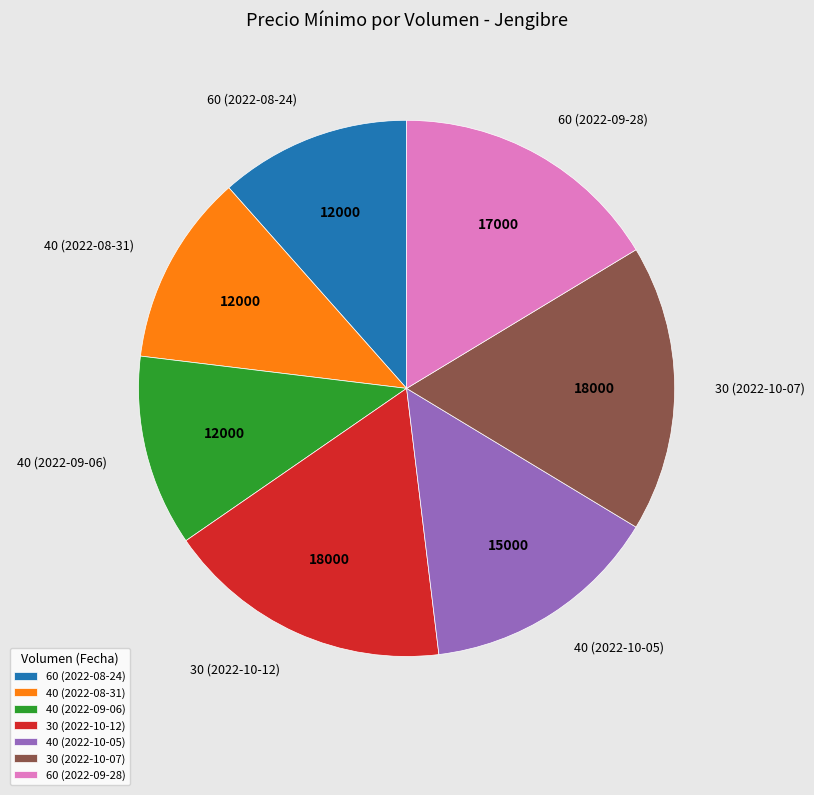

Combined, do 30 (2022-10-12) and 40 (2022-09-06) account for over 50%?

No